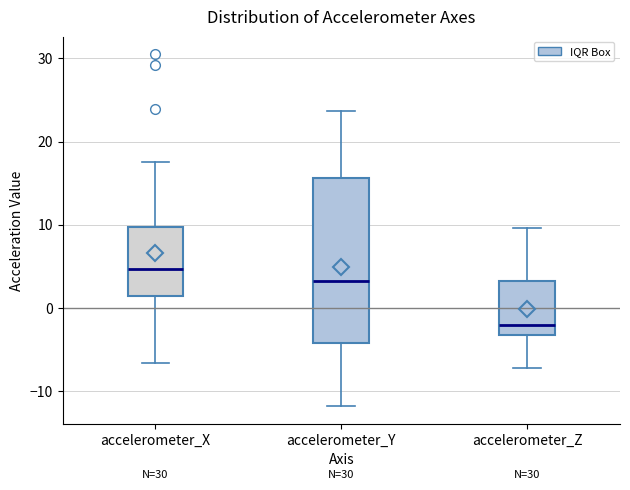

Which box has the highest median line?

accelerometer_X